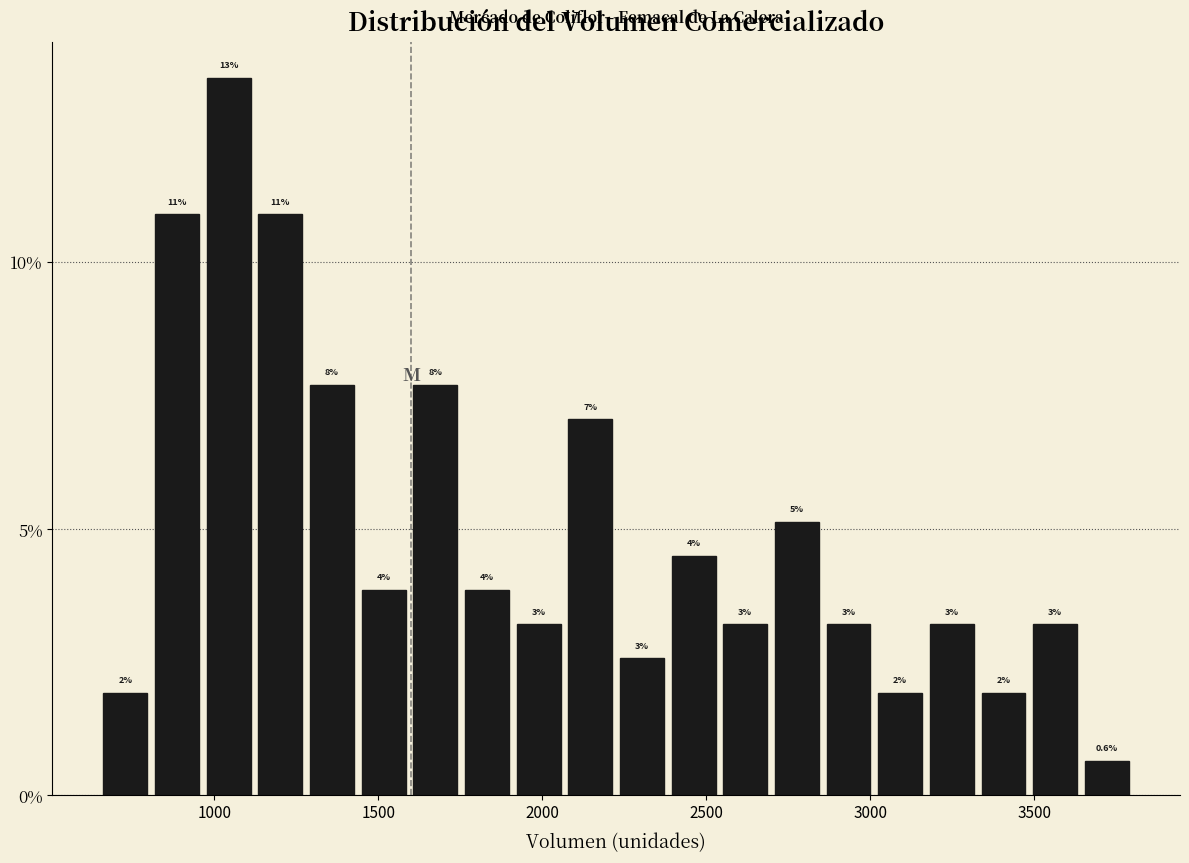

Read against the x-axis, roughly where is the centre of the tallest bar?

1050